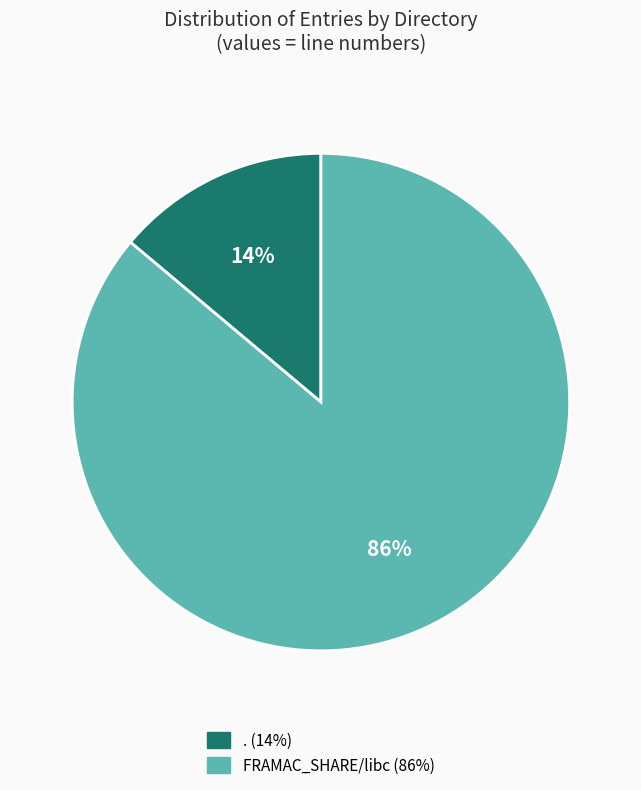

Does any single category account for the majority?

Yes